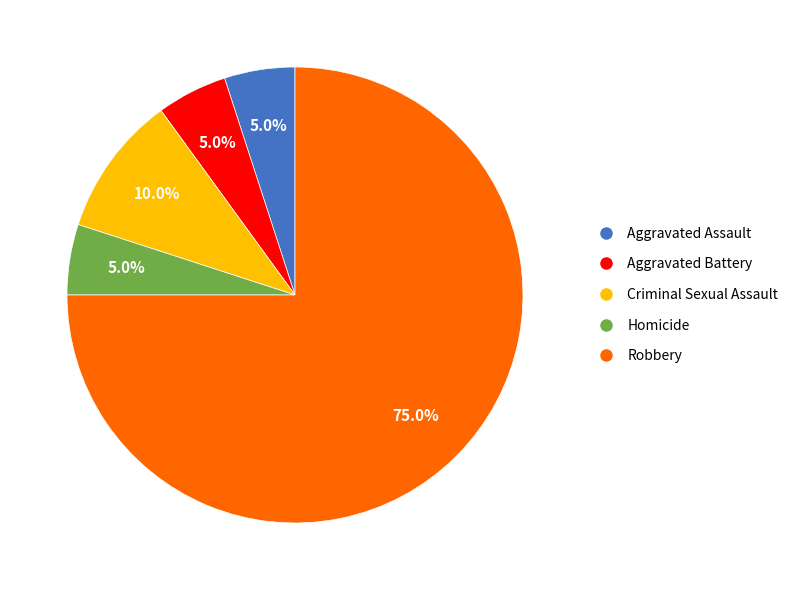

What percentage do Robbery and Homicide together represent?

80.0%